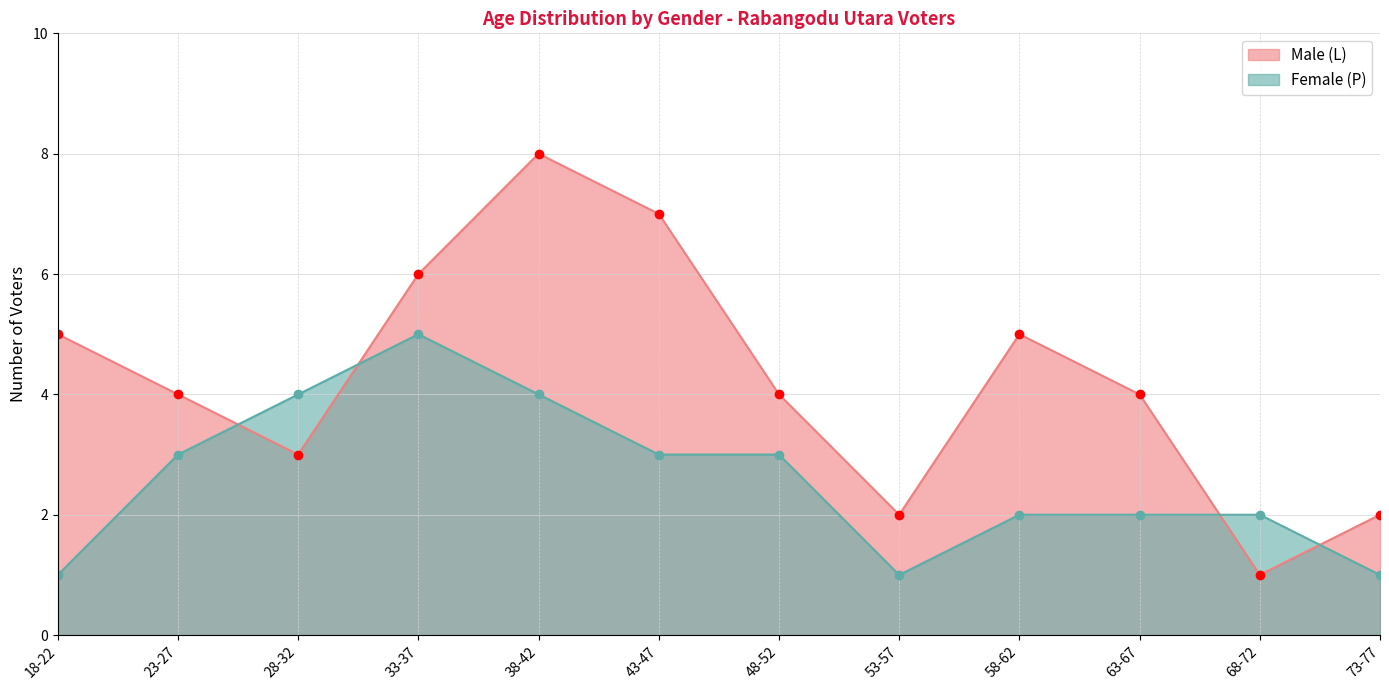

Which series ends up on top after the final intersection of Female (P) and Male (L)?

Male (L)